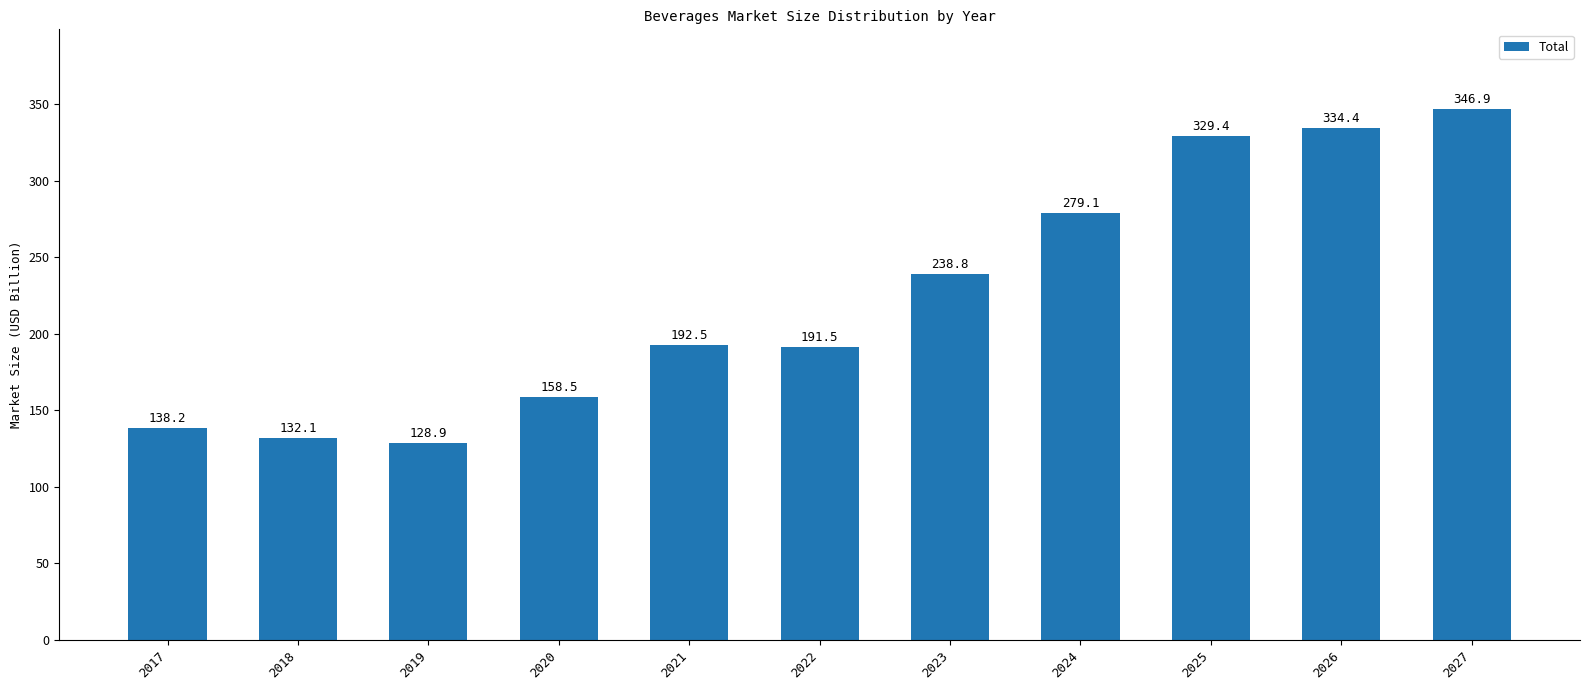

What is the value of the 1st bar from the left?

138.2